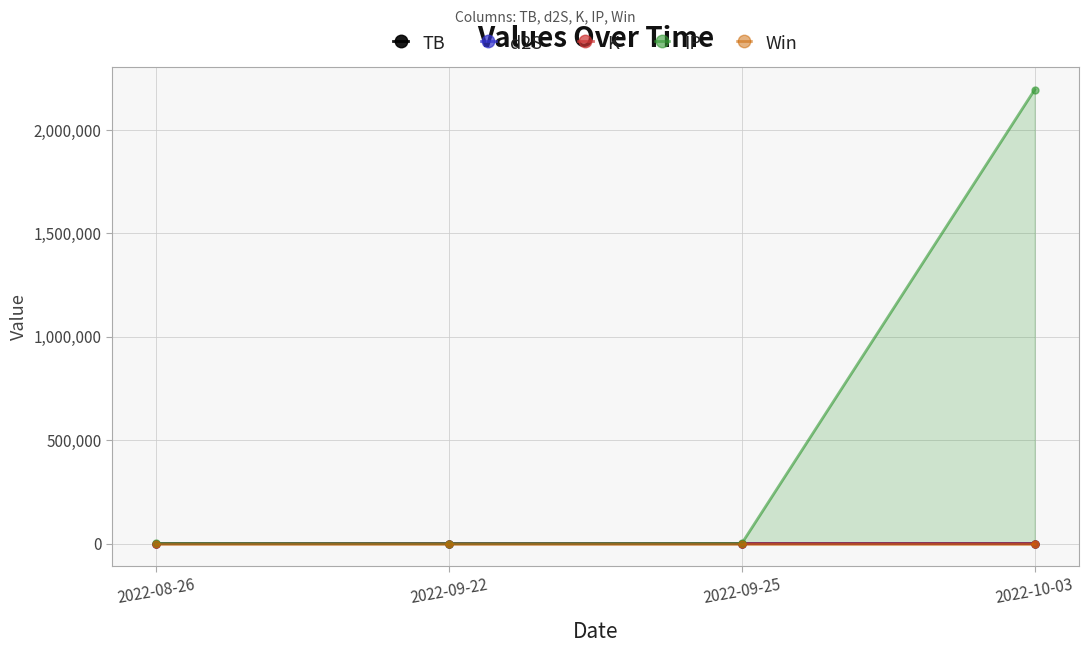

Rank the categories by Win value from highest to lowest.

2022-08-26, 2022-09-22, 2022-09-25, 2022-10-03